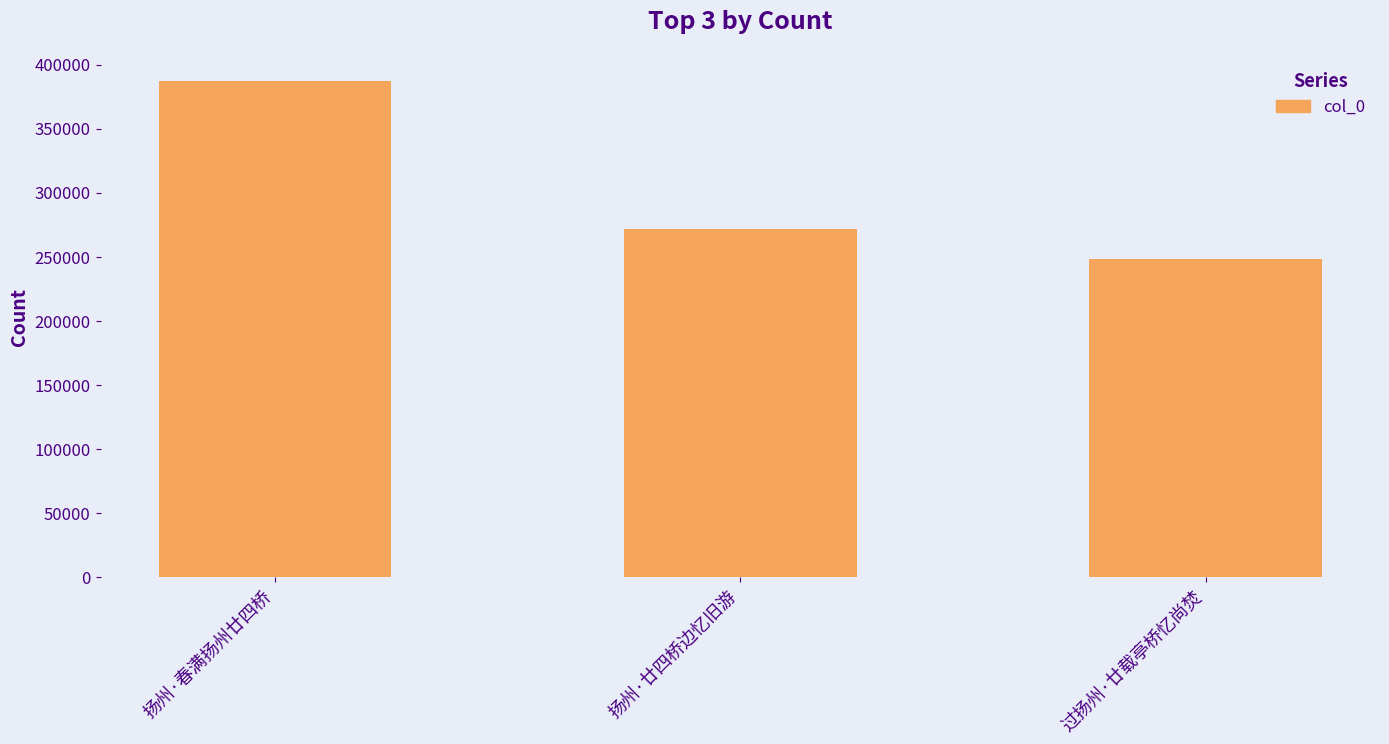

What is the change in value from 扬州·春满扬州廿四桥 to 扬州·廿四桥边忆旧游?

-115266